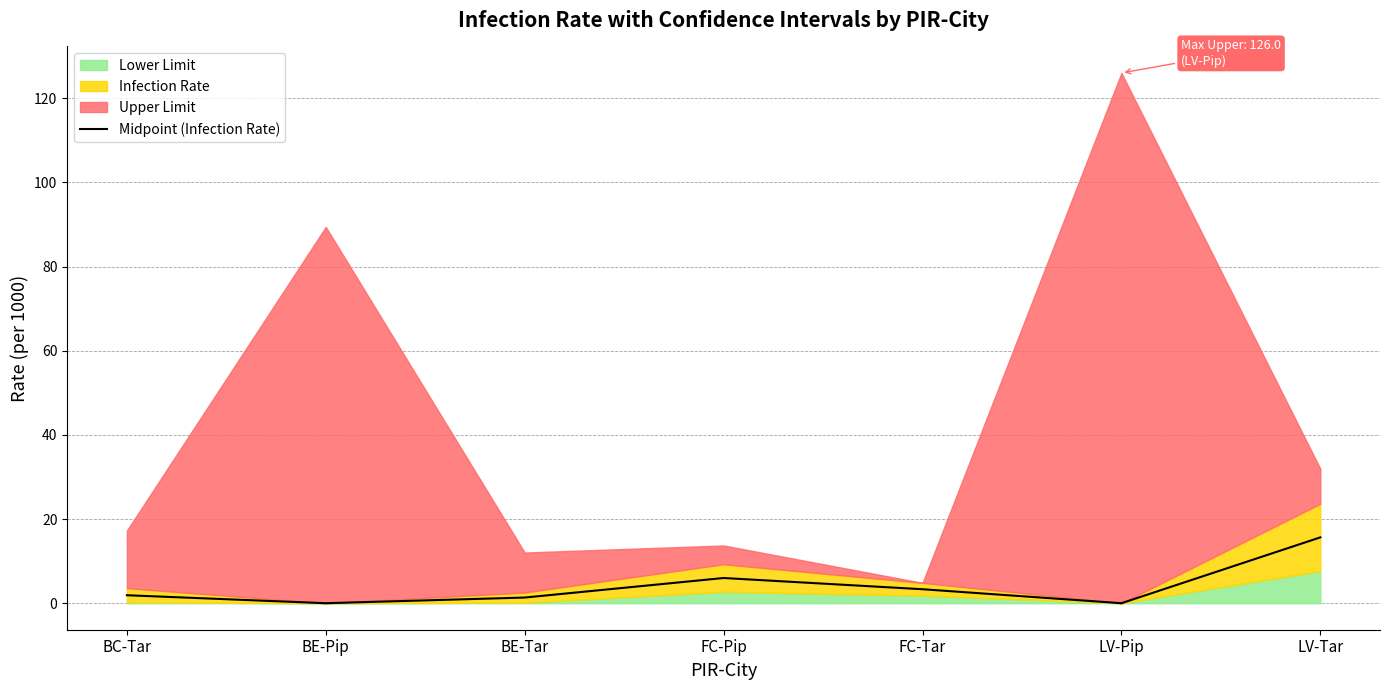

What is the difference between the values at BC-Tar and FC-Pip?

4.1